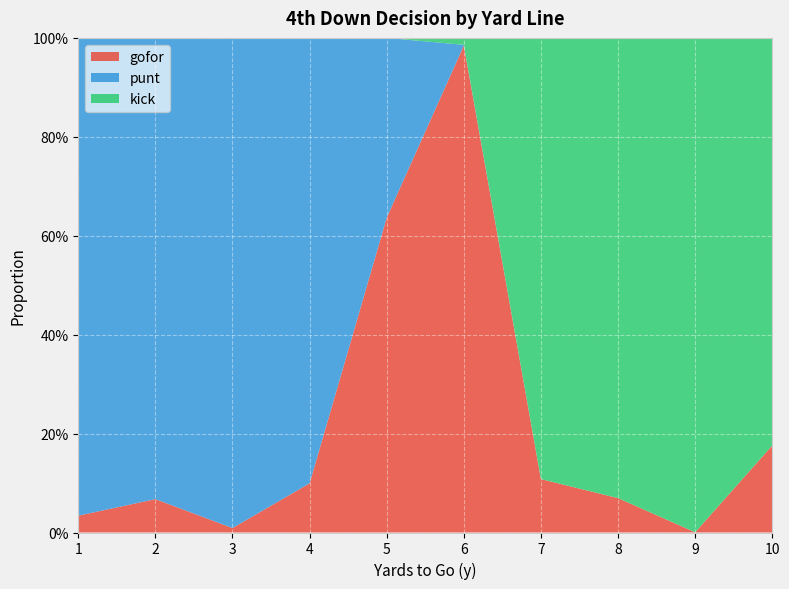

Reading left to right, what are all the values shown in this chart?

gofor: 0.0	0.1	0.0	0.1	0.6	1.0	0.1	0.1	0.0	0.2
punt: 1.0	0.9	1.0	0.9	0.4	0.0	0.0	0.0	0.0	0.0
kick: 0.0	0.0	0.0	0.0	0.0	0.0	0.9	0.9	1.0	0.8